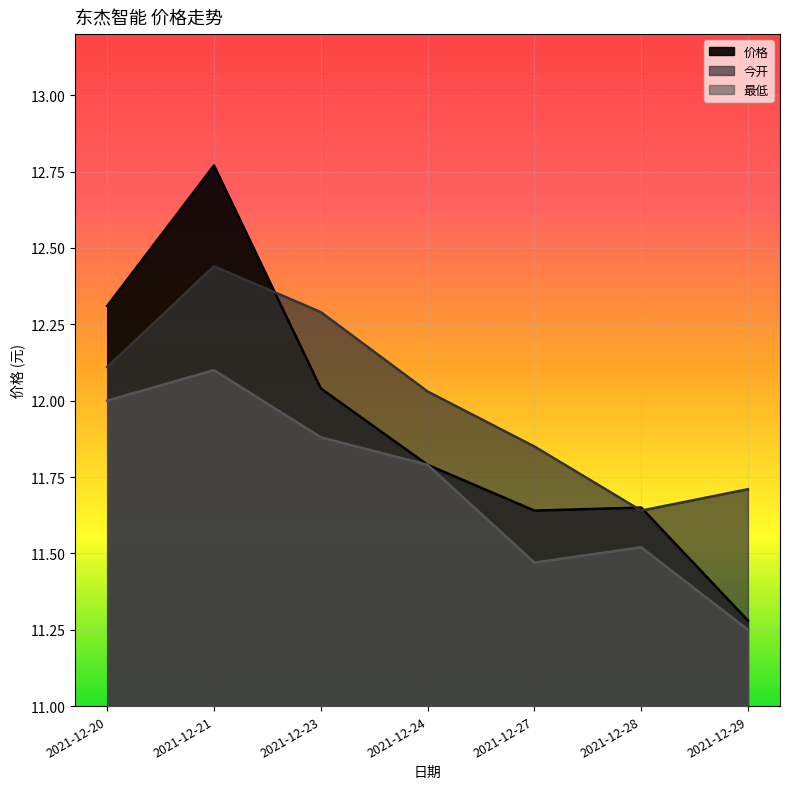

Between 2021-12-20 and 2021-12-24, which series saw the biggest shift?

价格